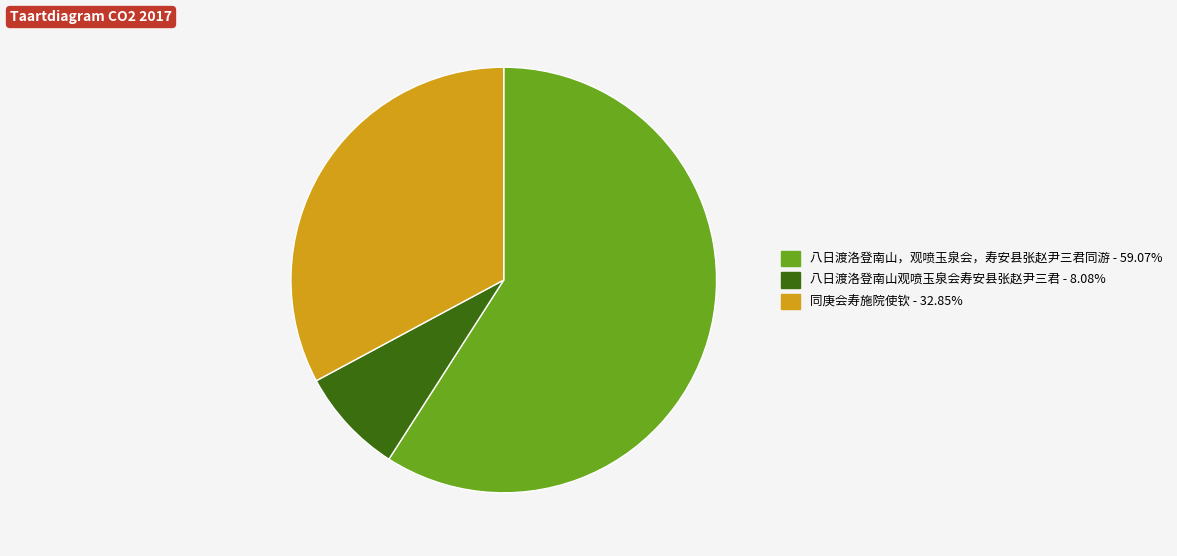

Combined, do 八日渡洛登南山观喷玉泉会寿安县张赵尹三君 - 8.08% and 八日渡洛登南山，观喷玉泉会，寿安县张赵尹三君同游 - 59.07% account for over 50%?

Yes